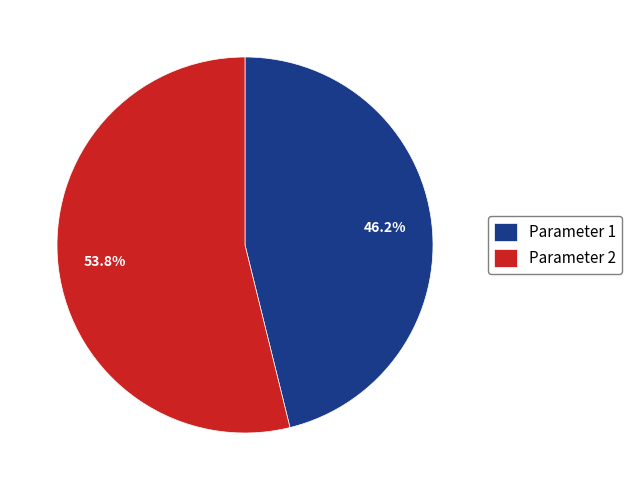

What percentage is the Parameter 2 slice, to the nearest percent?

54%